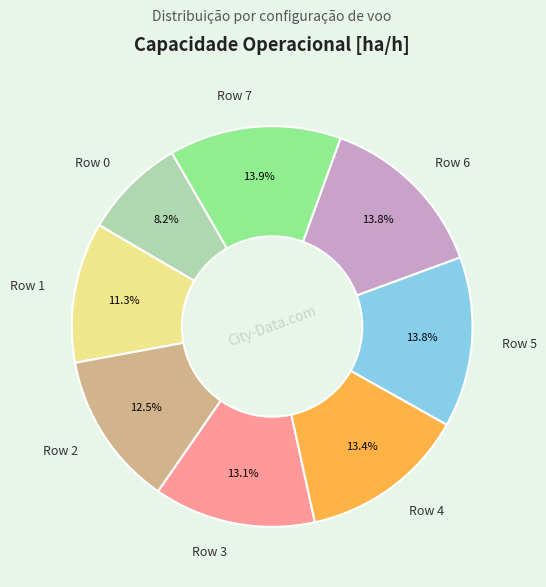

To the nearest percent, what percentage of the pie is Row 5?

14%